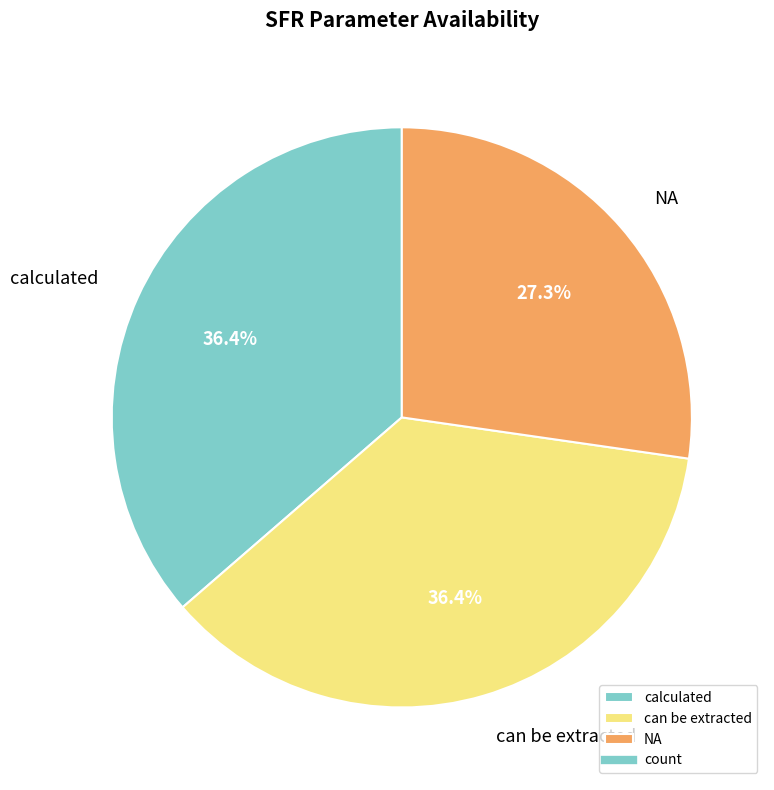

What percentage is the NA slice, to the nearest percent?

27%